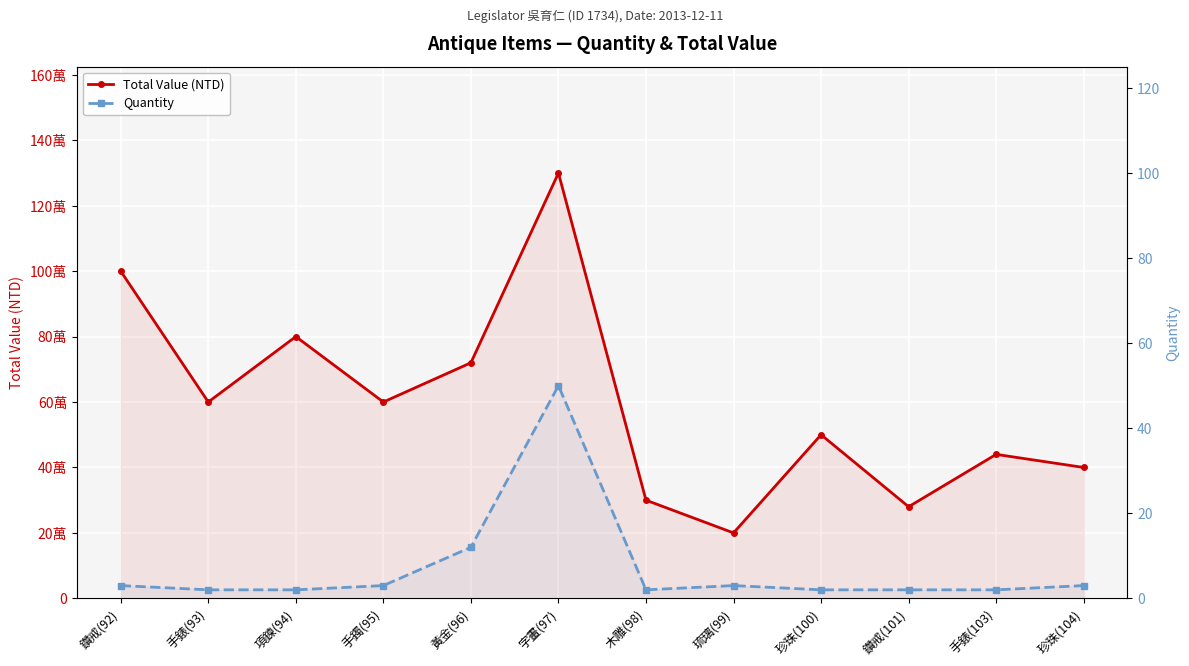

Reading right to left, list all the values displayed in this chart.

Total Value (NTD): 400000	440000	280000	500000	200000	300000	1300000	720000	600000	800000	600000	1000000
Quantity: 3	2	2	2	3	2	50	12	3	2	2	3